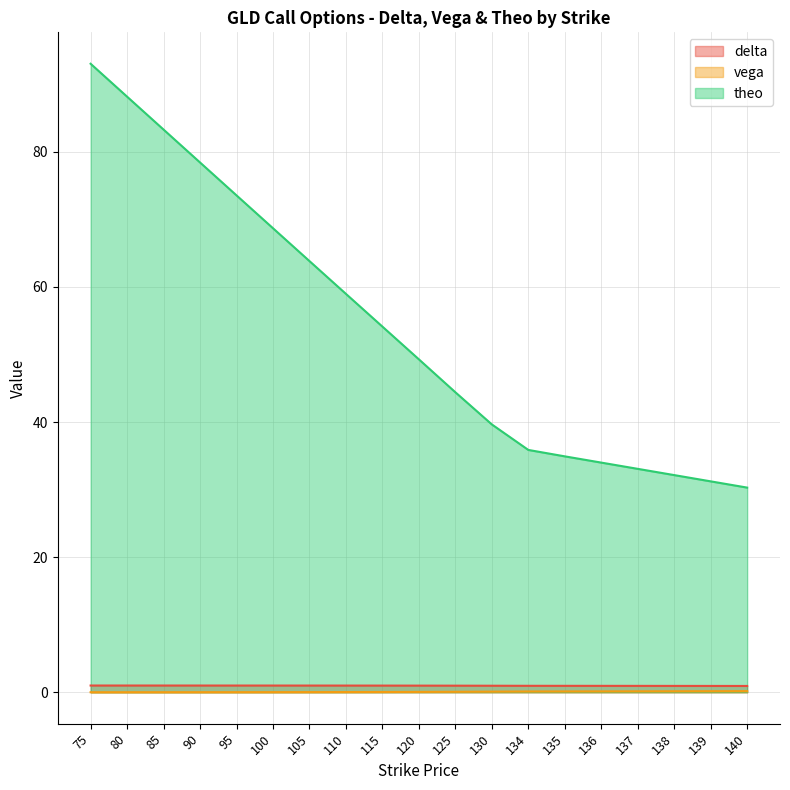

What is the spread (max minus min) of values at 100?

68.7